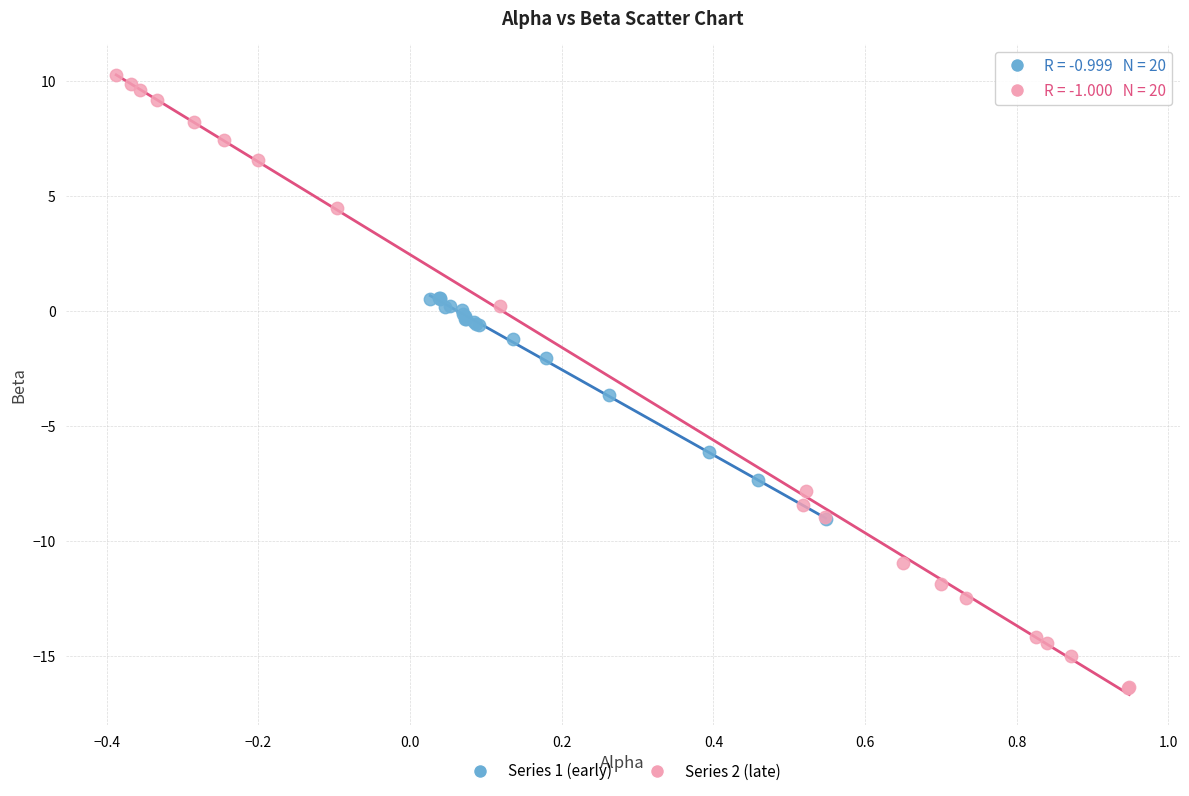

Which series has the largest Y range (max minus min)?

Series 2 (late)